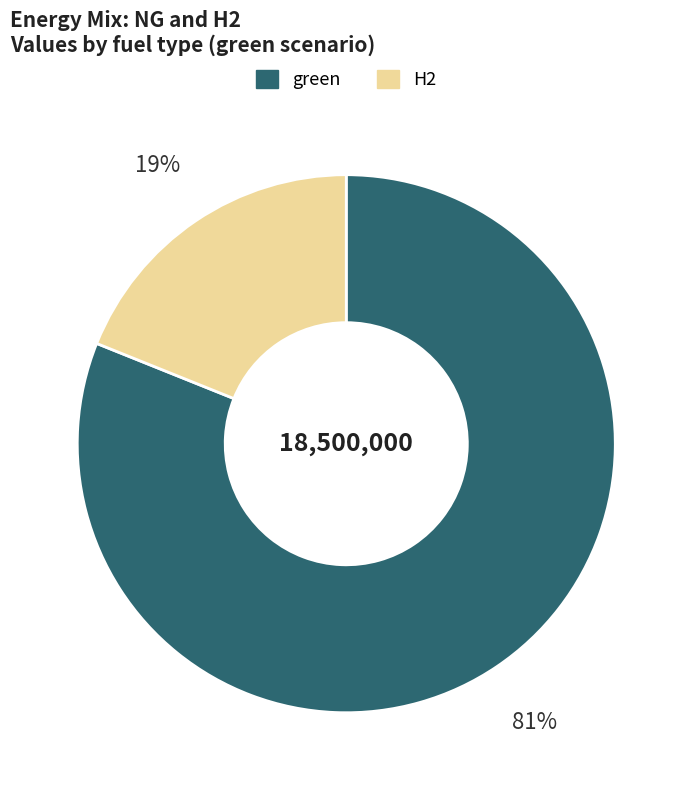

Is it true that H2 is 19% of the pie?

True